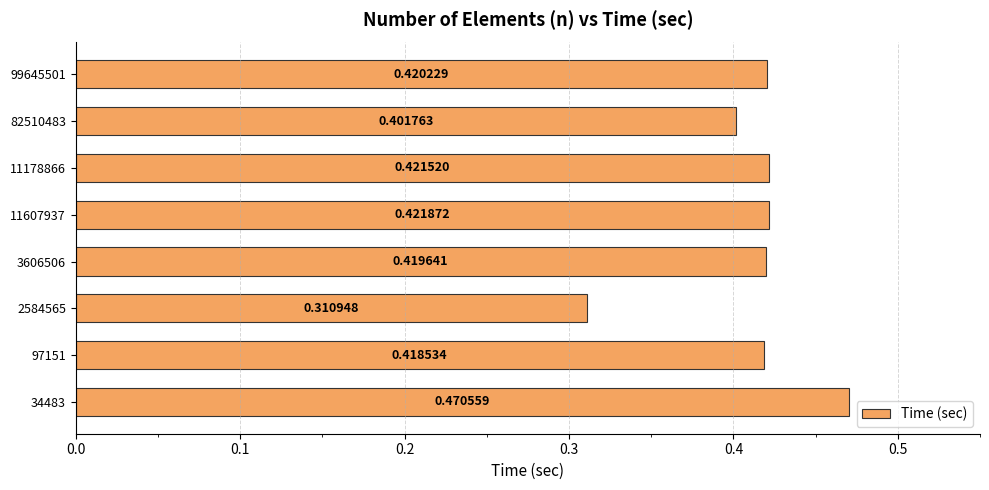

Which has a higher value, 82510483 or 3606506?

3606506